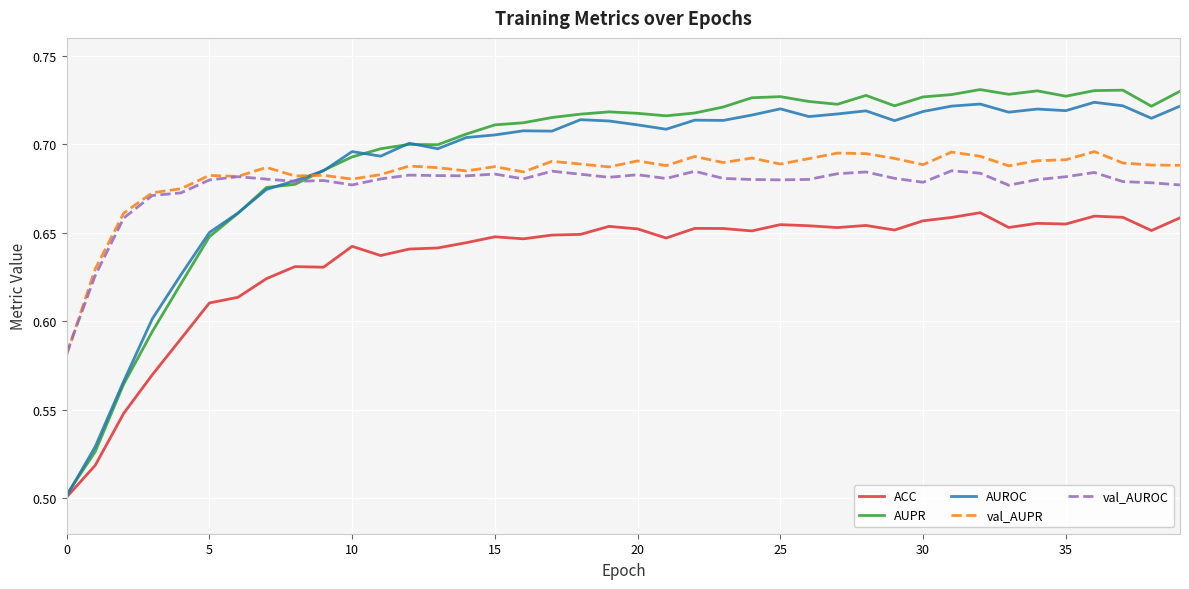

What is the label of the 19th point from the right?

21